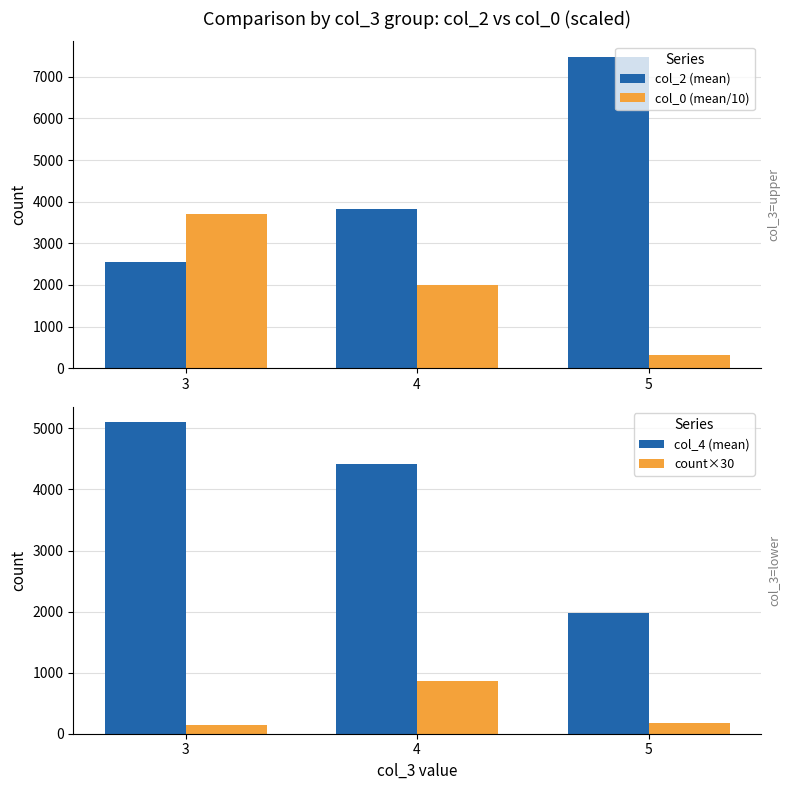

Does the chart contain any negative values?

No